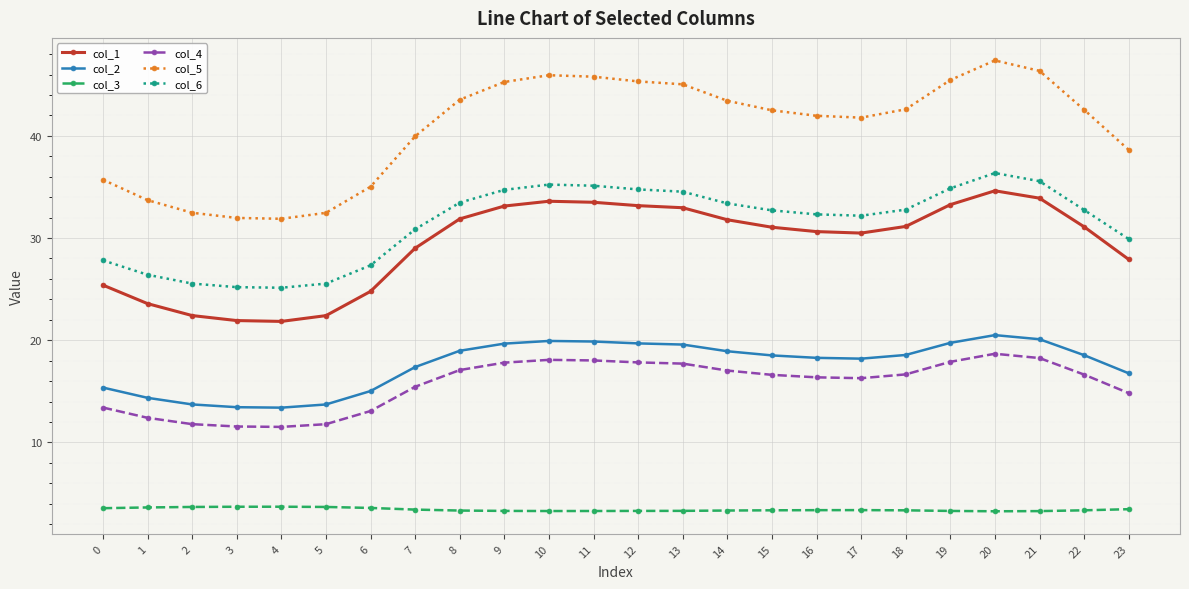

True or false: col_1 and col_4 cross at least once.

False